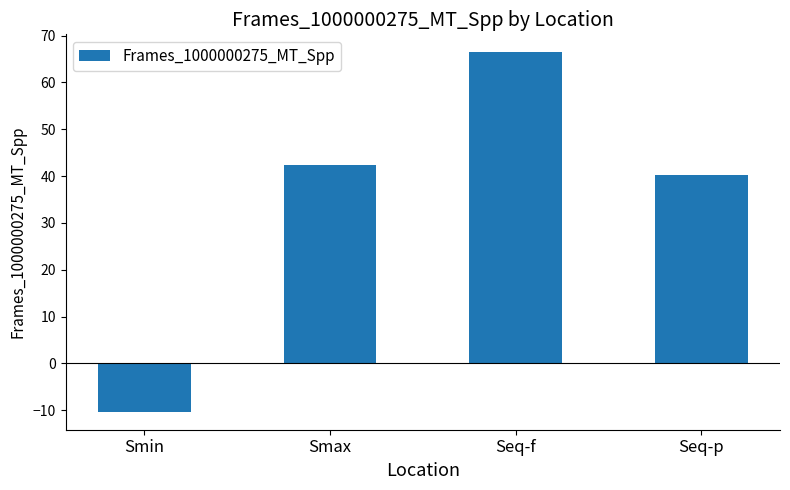

Where does the data first go above 42?

Smax